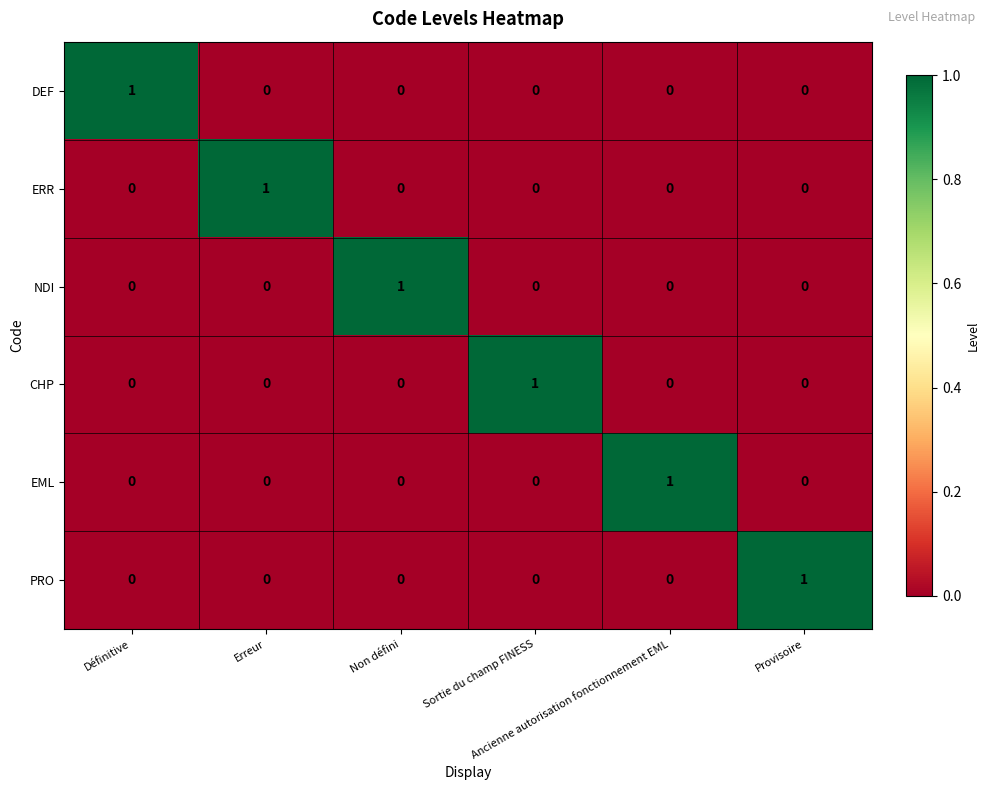

Count the DEF values in the range 0 to 1.

6